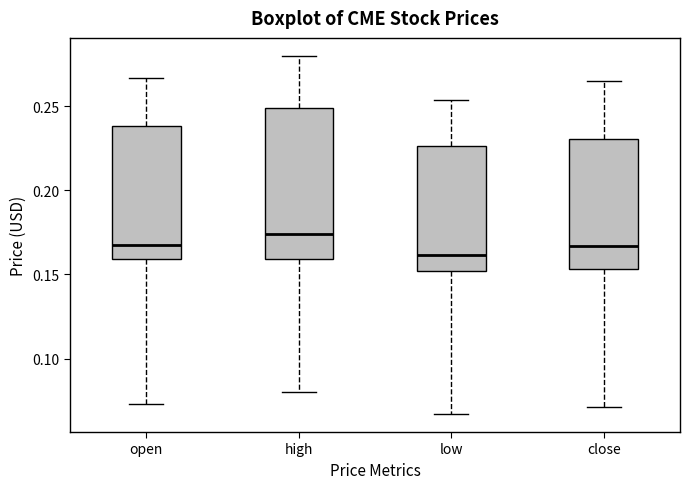

Reading left to right, transcribe this box plot: for each box, give where its median line is, the range the box spans, and where its two whiskers end, as read against the y-axis. The values are not printed on the chart, so give them approximately, as read against the axis.

open: median 0.170, box 0.160 to 0.240, whiskers 0.075 to 0.265
high: median 0.175, box 0.160 to 0.250, whiskers 0.080 to 0.280
low: median 0.160, box 0.150 to 0.225, whiskers 0.065 to 0.255
close: median 0.165, box 0.155 to 0.230, whiskers 0.070 to 0.265